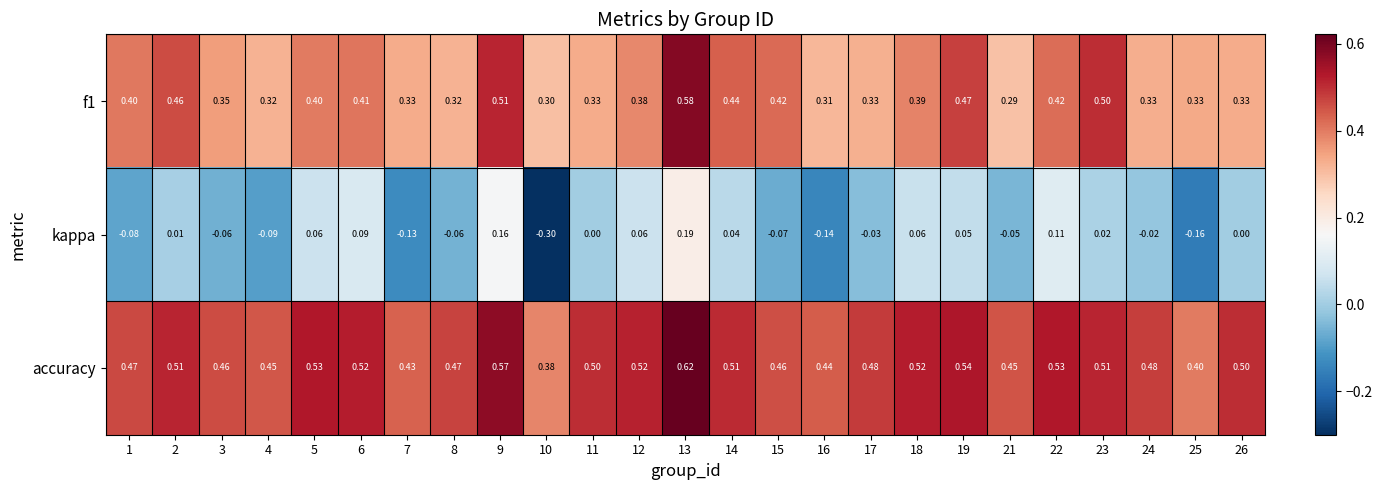

Which series has the largest range (max minus min)?

kappa